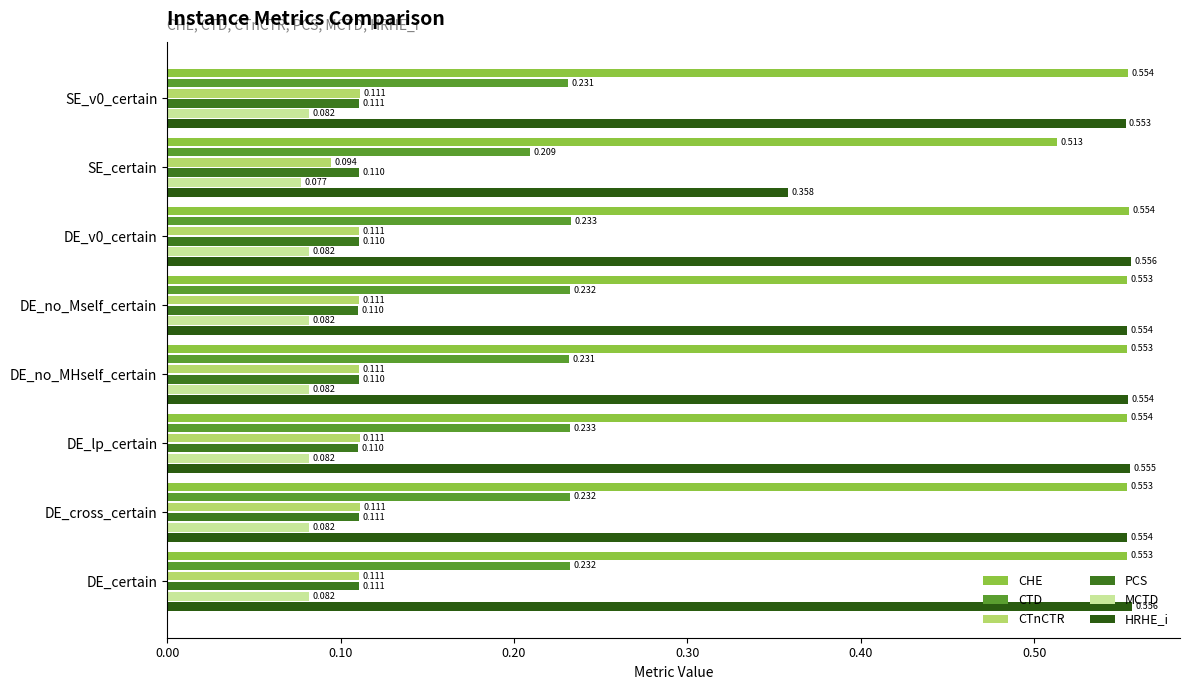

Which series has the widest spread of values?

HRHE_i